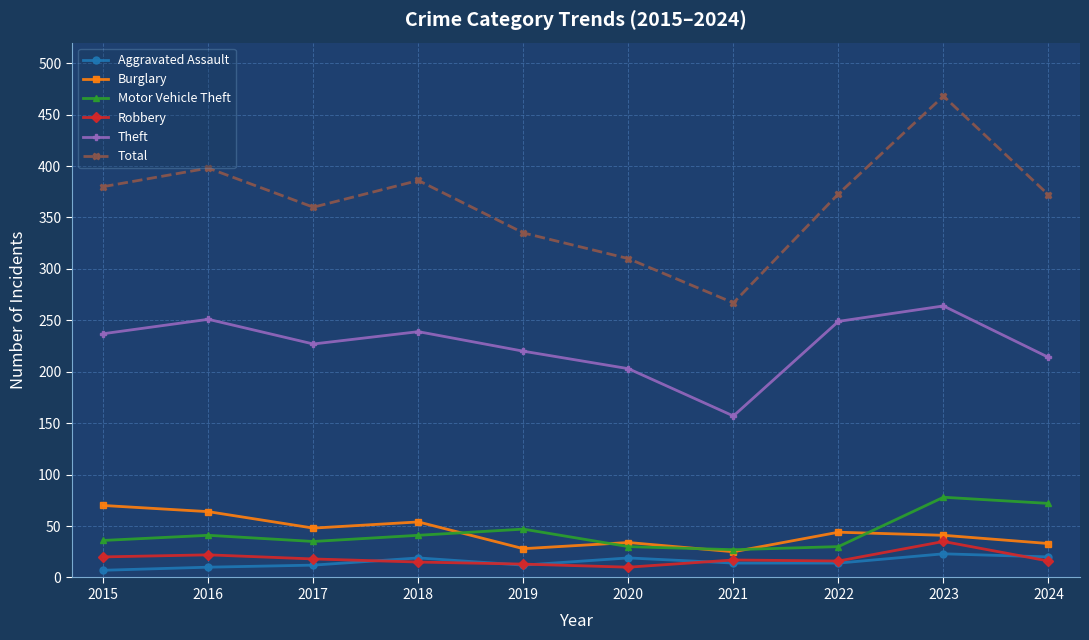

How many categories are shown in the chart?

10